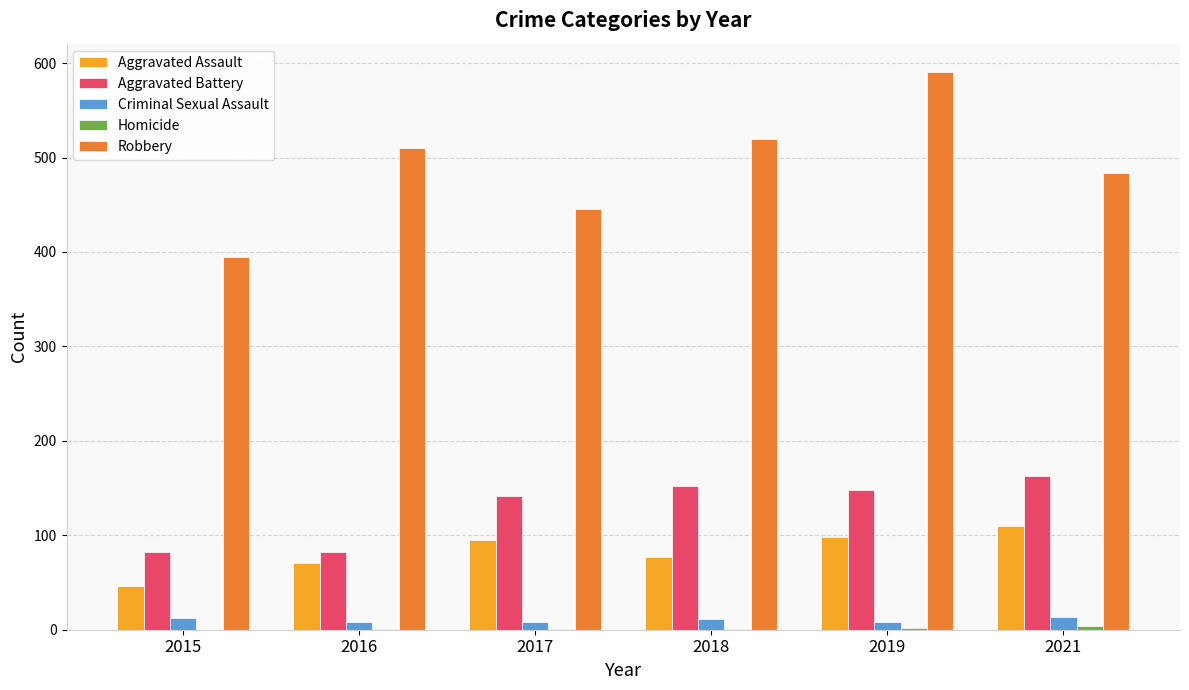

Where is Robbery nearest to the value 493?

2021